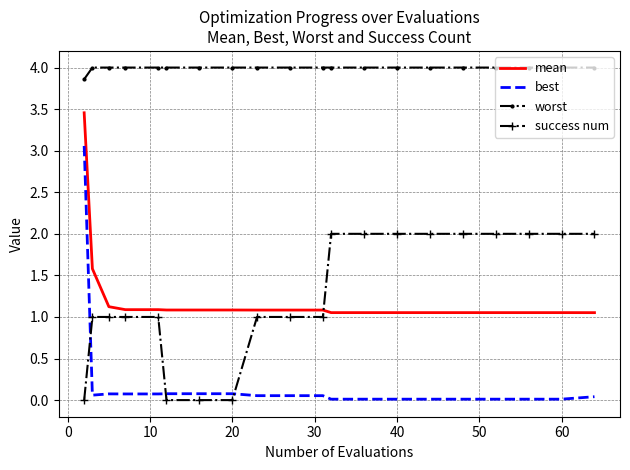

True or false: worst and mean intersect in this chart.

False